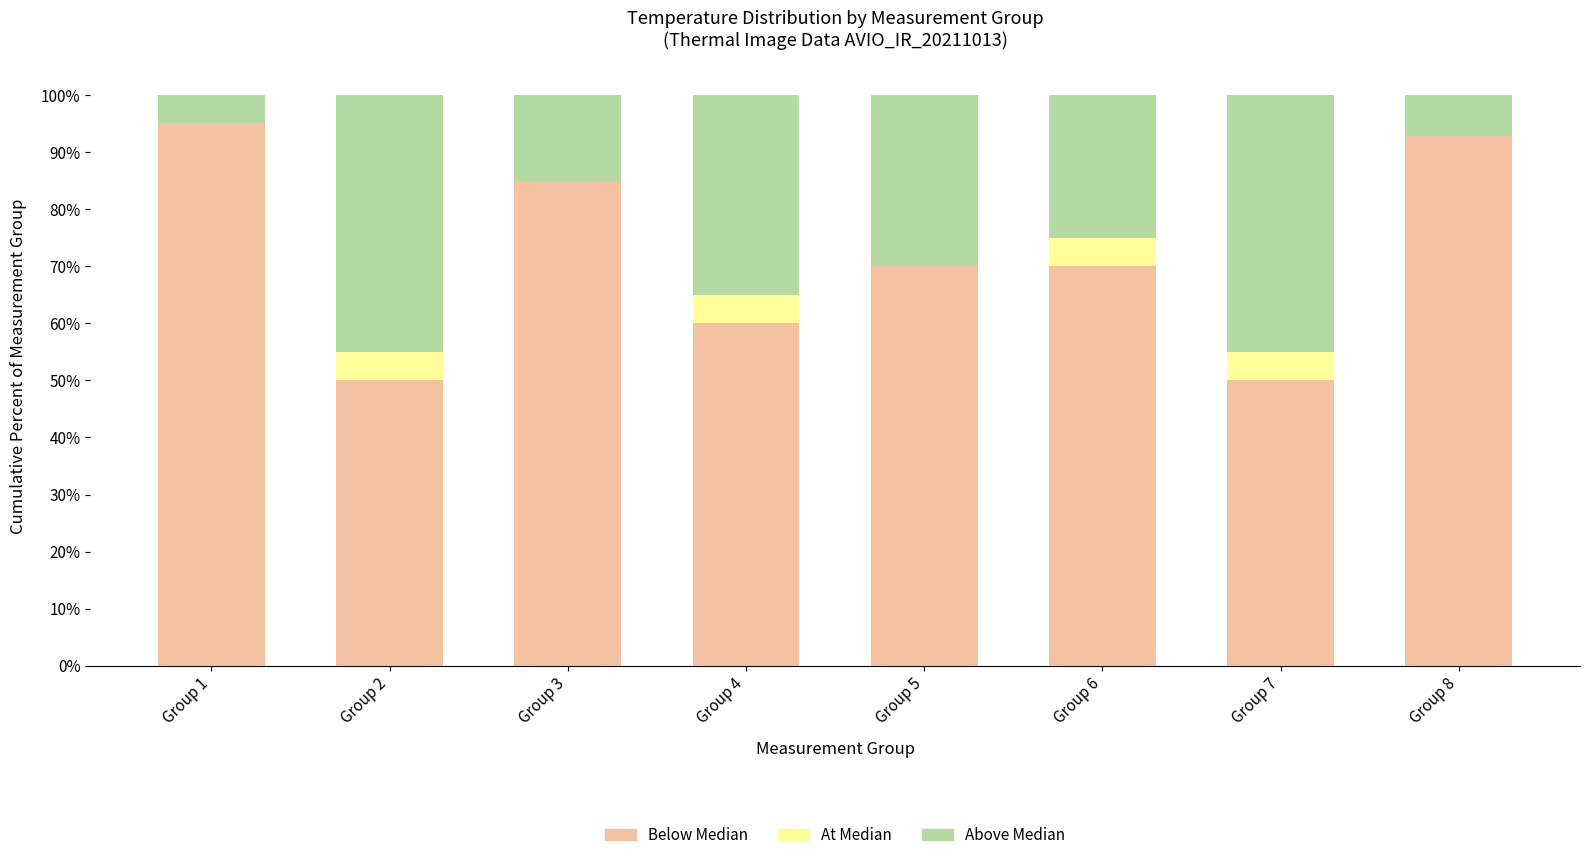

What is the total value across all series at Group 7?

100.0